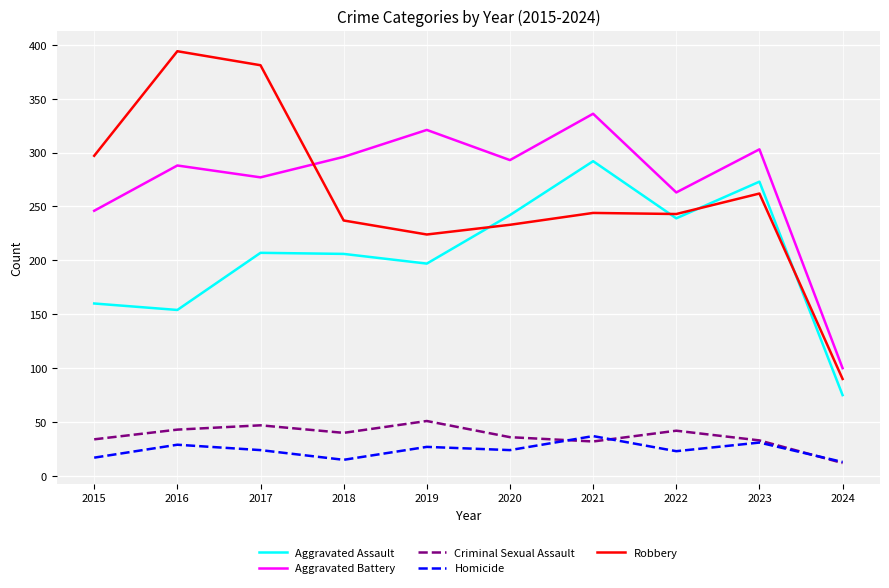

What is the difference between the maximum and second lowest values in the Aggravated Battery series?

90